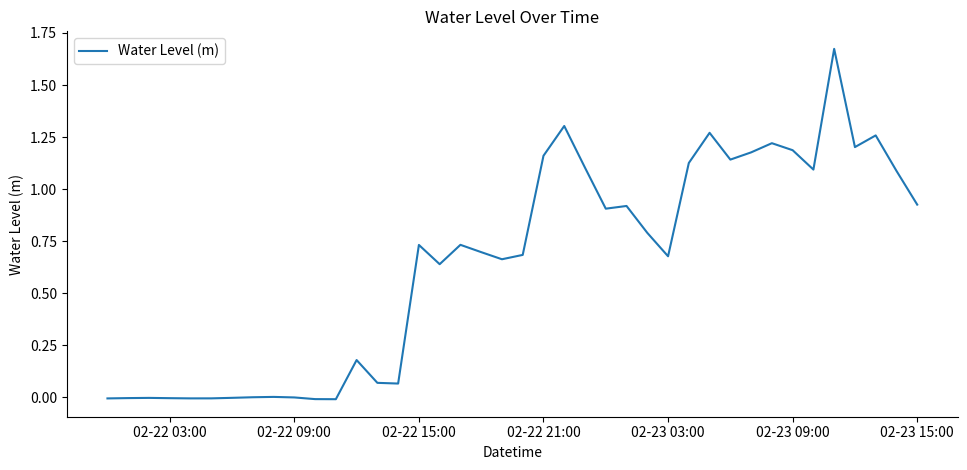

How many interior local valleys (lower than both neighbors) does the data have?

10